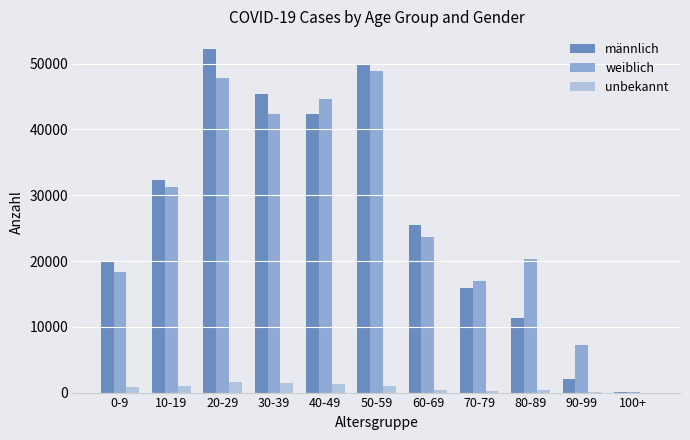

What is the sum of all weiblich values?

301610